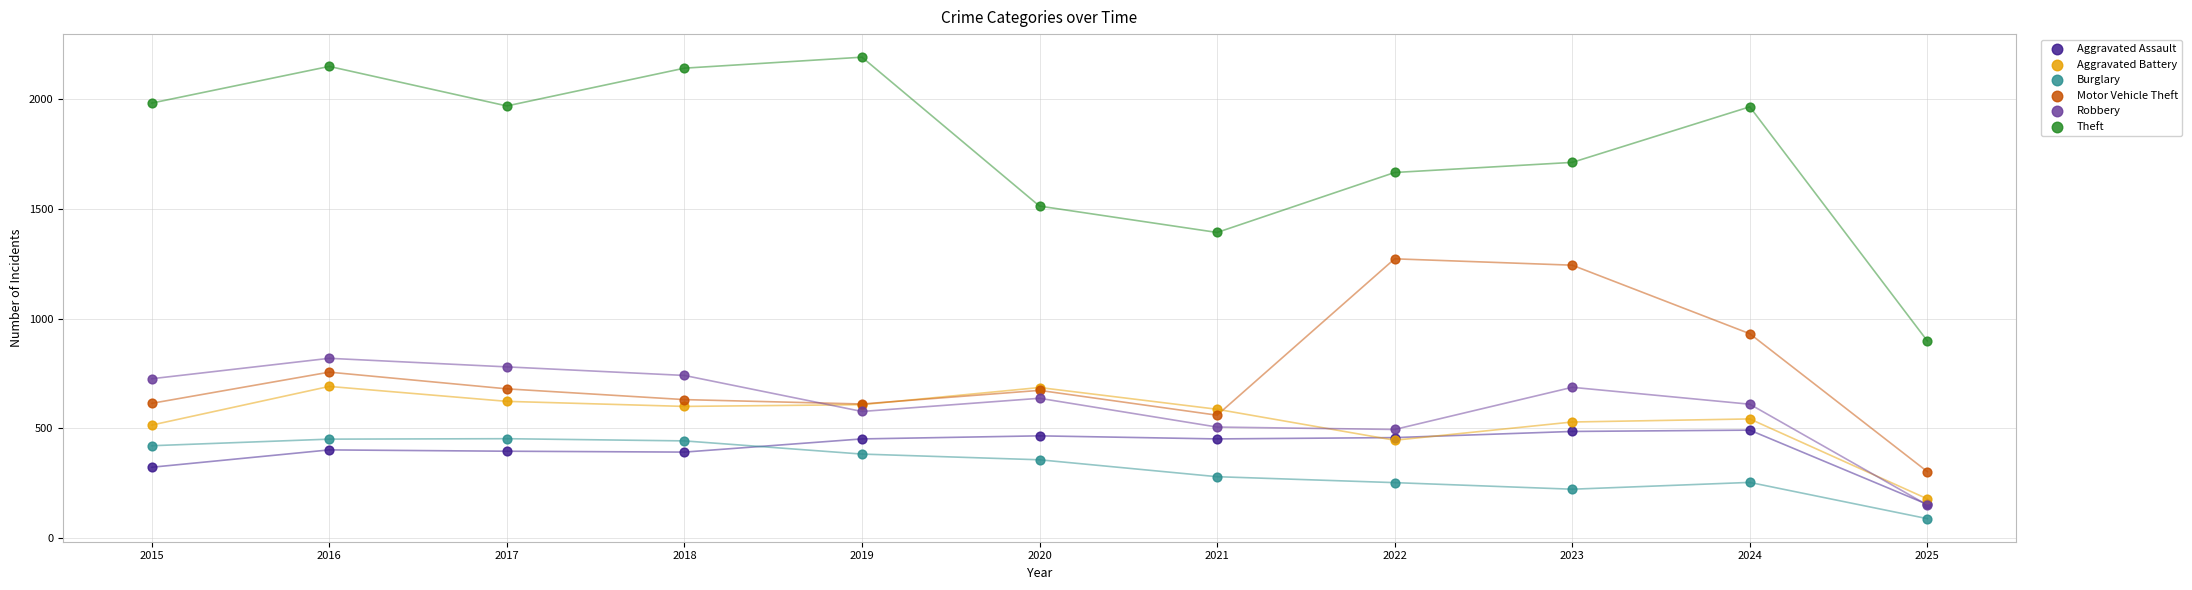

In the Theft series, what Y value is closest to 1544?

1512